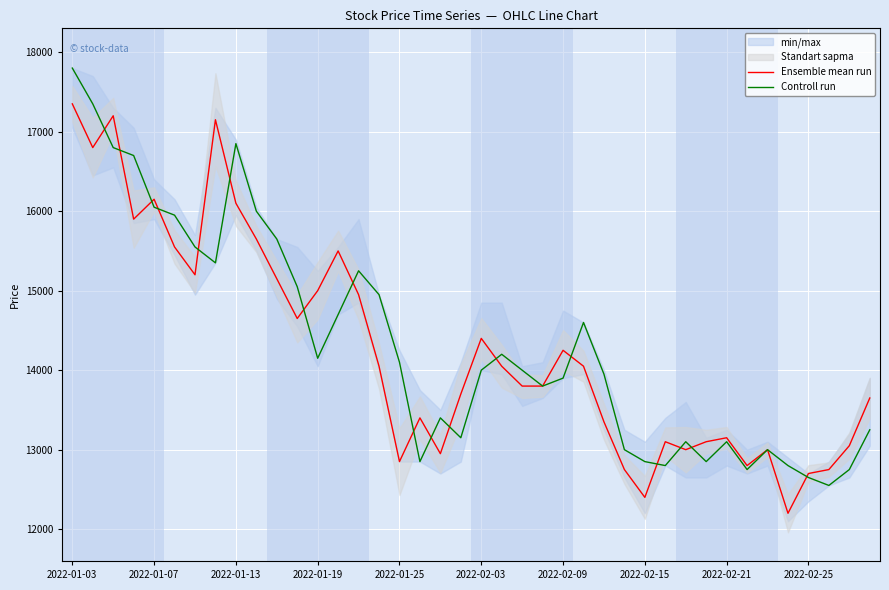

Where does the Controll run series first go above 14000?

2022-01-03